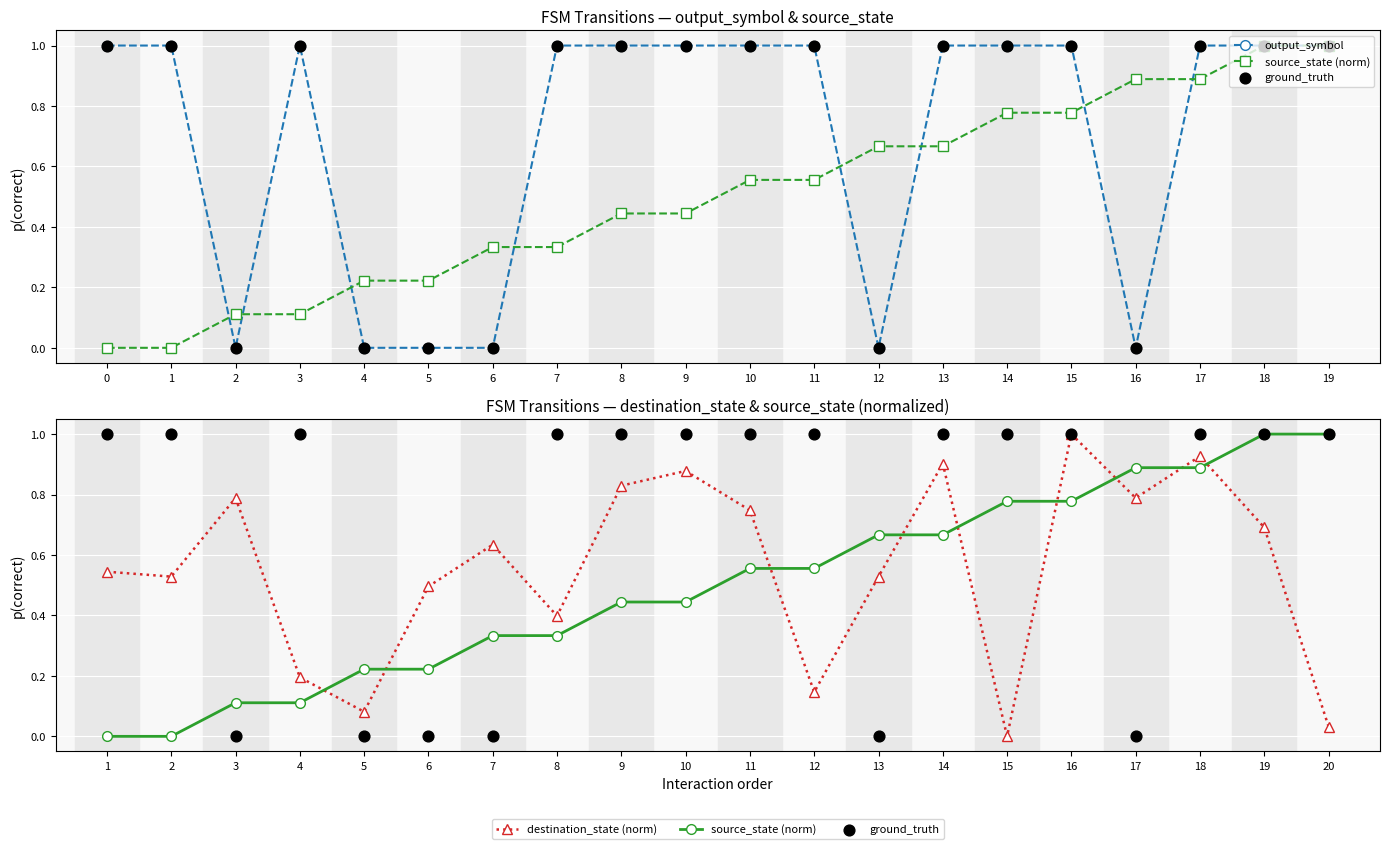

Which series has the widest spread of Y values?

output_symbol